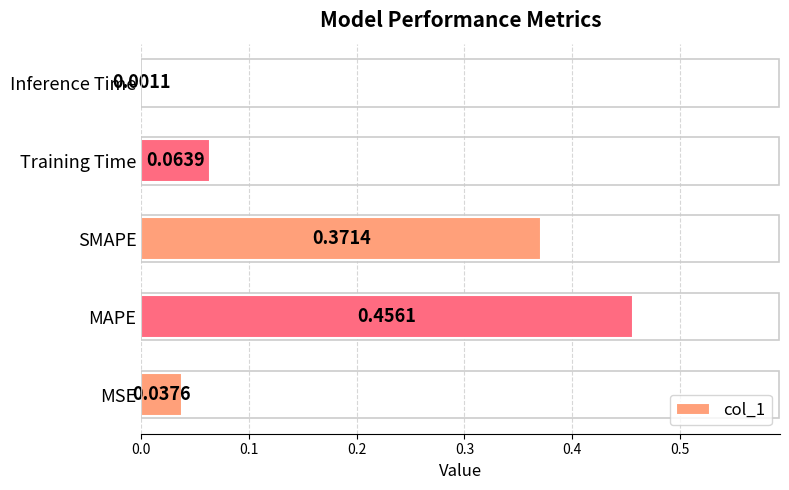

At which label is the value closest to 0?

Inference Time